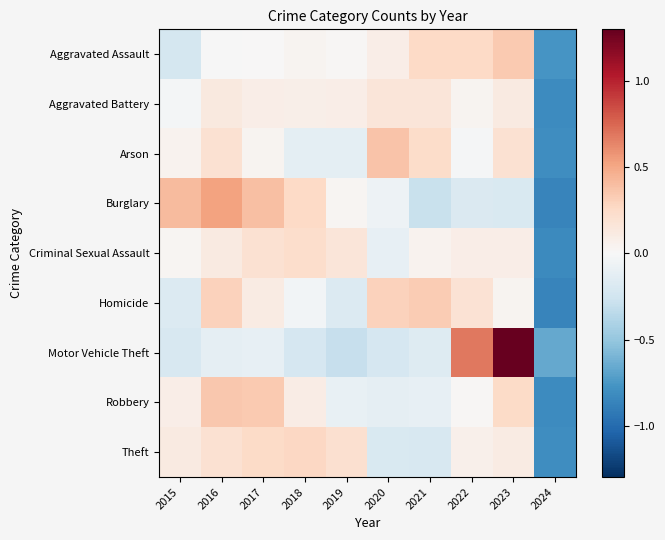

Reading left to right, transcribe all the data shown in this chart.

Aggravated Assault: 2015=-0.2	2016=-0.0	2017=0.0	2018=0.0	2019=0.0	2020=0.1	2021=0.3	2022=0.3	2023=0.3	2024=-0.8
Aggravated Battery: 2015=-0.0	2016=0.1	2017=0.1	2018=0.1	2019=0.1	2020=0.2	2021=0.2	2022=0.0	2023=0.1	2024=-0.8
Arson: 2015=0.0	2016=0.2	2017=0.0	2018=-0.1	2019=-0.1	2020=0.4	2021=0.2	2022=-0.0	2023=0.2	2024=-0.8
Burglary: 2015=0.4	2016=0.5	2017=0.4	2018=0.3	2019=0.0	2020=-0.1	2021=-0.3	2022=-0.2	2023=-0.2	2024=-0.9
Criminal Sexual Assault: 2015=0.0	2016=0.1	2017=0.2	2018=0.2	2019=0.2	2020=-0.1	2021=0.0	2022=0.1	2023=0.1	2024=-0.8
Homicide: 2015=-0.2	2016=0.3	2017=0.1	2018=-0.0	2019=-0.2	2020=0.3	2021=0.3	2022=0.2	2023=0.0	2024=-0.9
Motor Vehicle Theft: 2015=-0.2	2016=-0.1	2017=-0.1	2018=-0.2	2019=-0.3	2020=-0.2	2021=-0.2	2022=0.7	2023=1.3	2024=-0.7
Robbery: 2015=0.1	2016=0.3	2017=0.3	2018=0.1	2019=-0.1	2020=-0.1	2021=-0.1	2022=0.0	2023=0.2	2024=-0.8
Theft: 2015=0.1	2016=0.2	2017=0.2	2018=0.3	2019=0.2	2020=-0.2	2021=-0.2	2022=0.1	2023=0.1	2024=-0.8